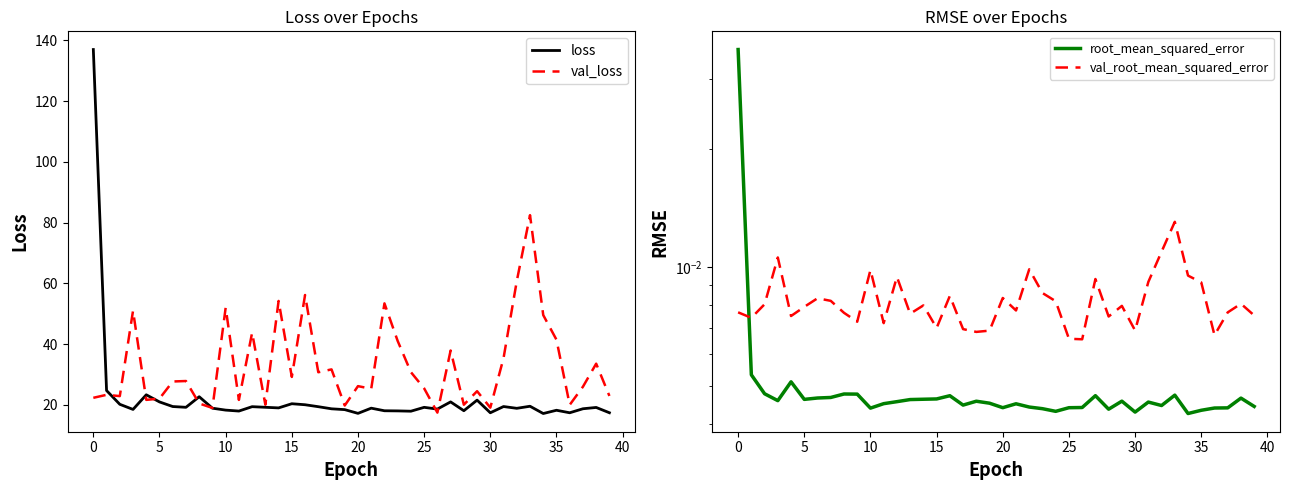

How many lines are shown in the chart?

4